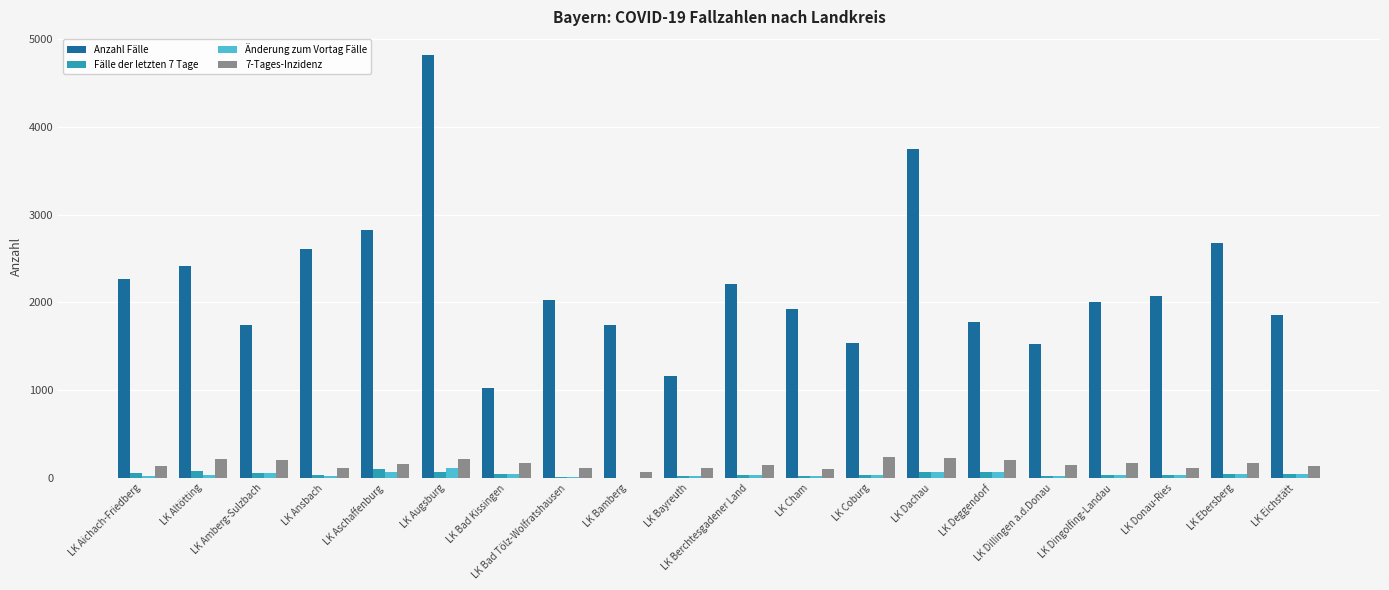

Does the chart contain stacked bars?

No